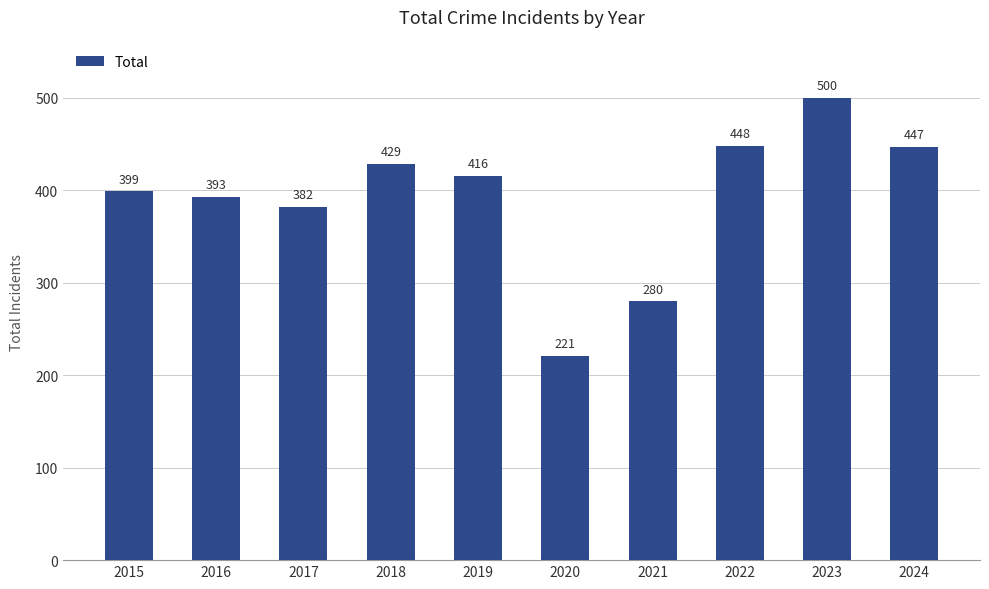

At which category does the chart reach its minimum across all series?

2020